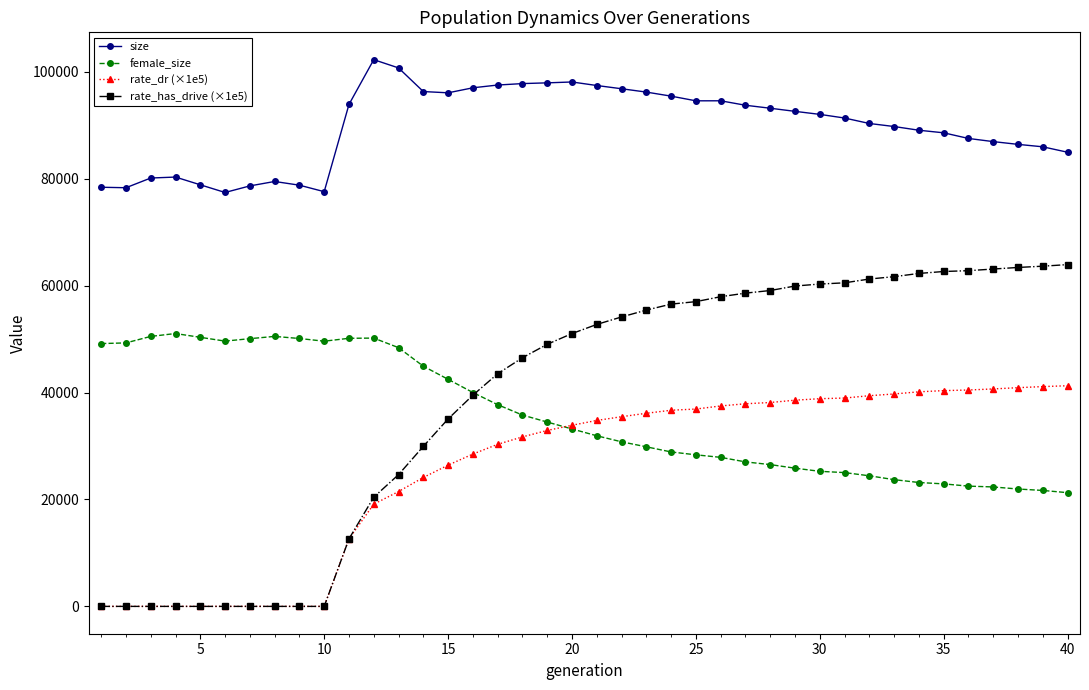

What is the value of the rate_dr (×1e5) point at the 35th from the left?

40360.4